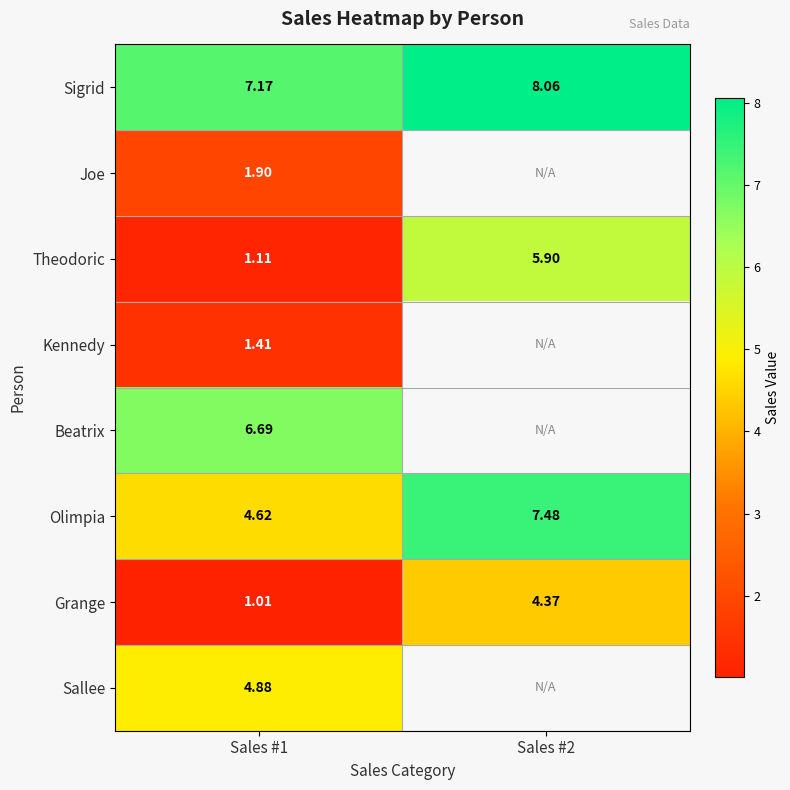

Rank the series at Sales #1 from lowest to highest value.

Grange, Theodoric, Kennedy, Joe, Olimpia, Sallee, Beatrix, Sigrid